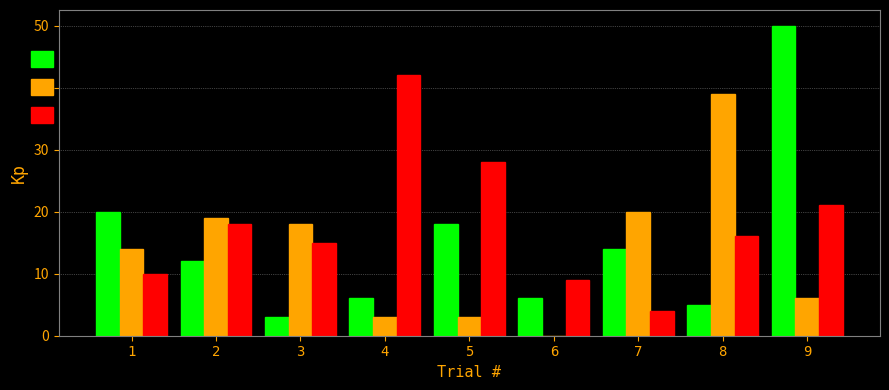

Which category has the highest value across all series?

9